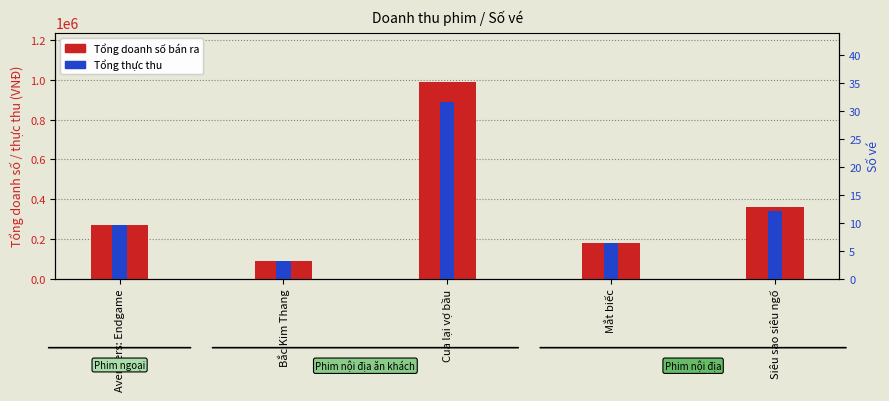

Rank the series at Cua lại vợ bầu from highest to lowest value.

Tổng doanh số bán ra, Tổng thực thu